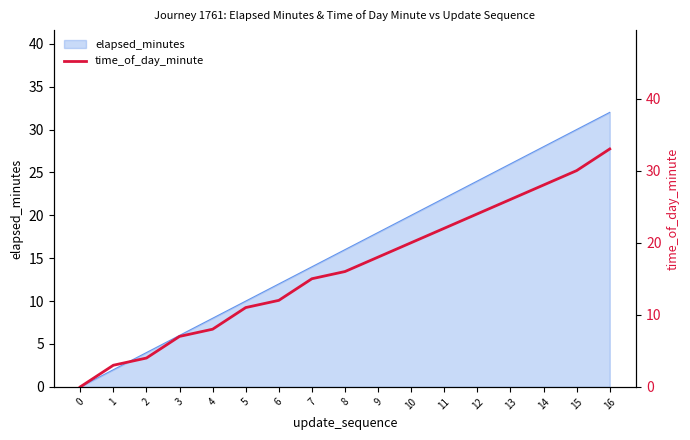

Reading left to right, what are all the values shown in this chart?

0	3	4	7	8	11	12	15	16	18	20	22	24	26	28	30	33